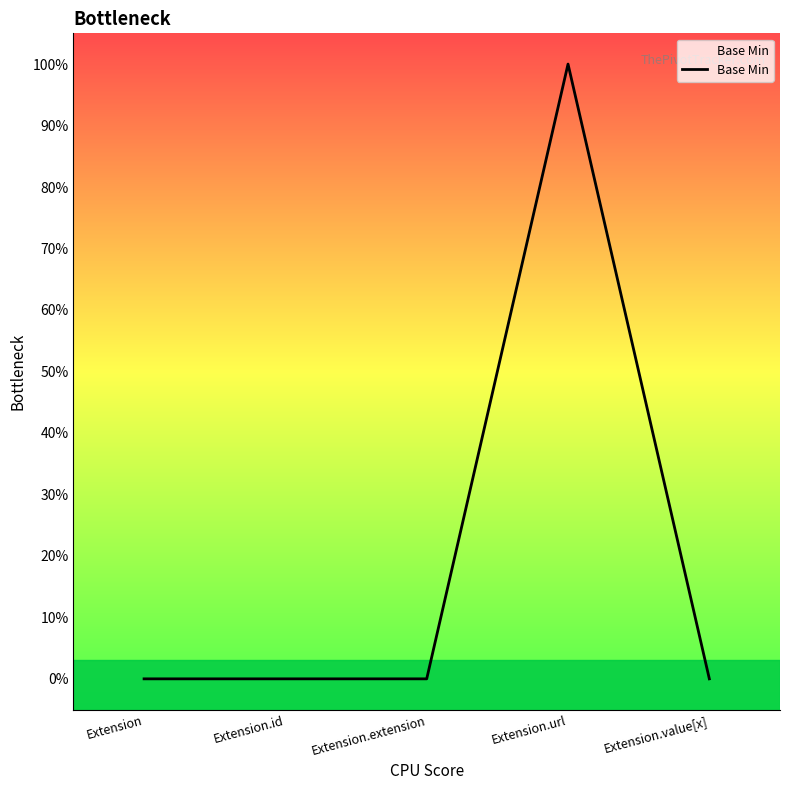

List the labels in order of value, smallest first.

Extension, Extension.id, Extension.extension, Extension.value[x], Extension.url